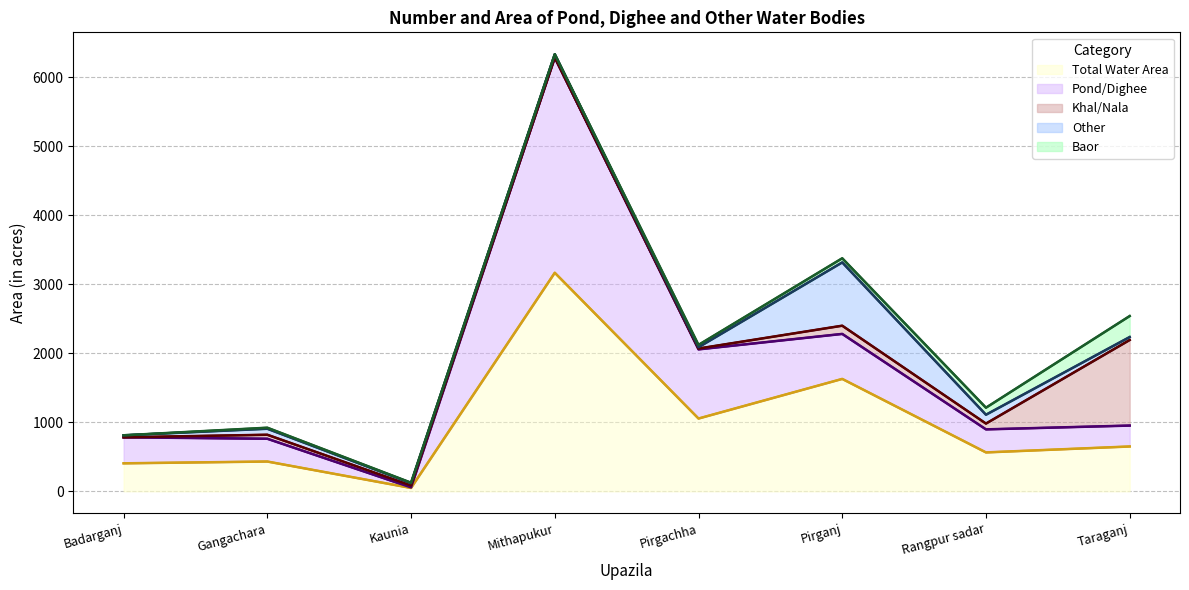

List the labels in order of Total Water Area value, largest first.

Mithapukur, Pirganj, Pirgachha, Taraganj, Rangpur sadar, Gangachara, Badarganj, Kaunia